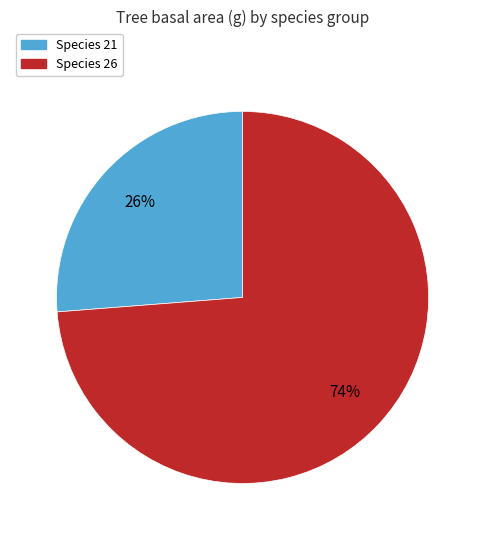

True or false: Species 26 accounts for 74% of the total.

True